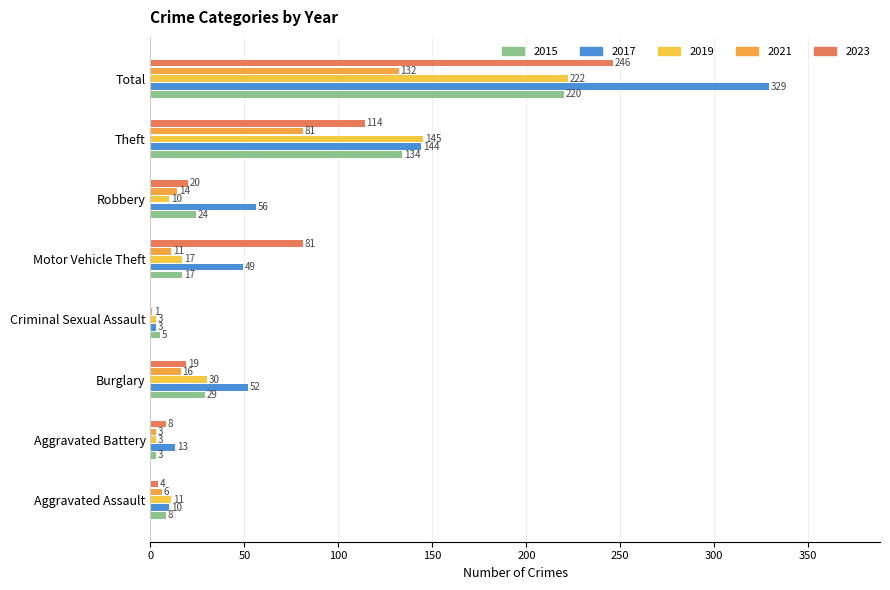

What is the sum of all 2015 values?

440